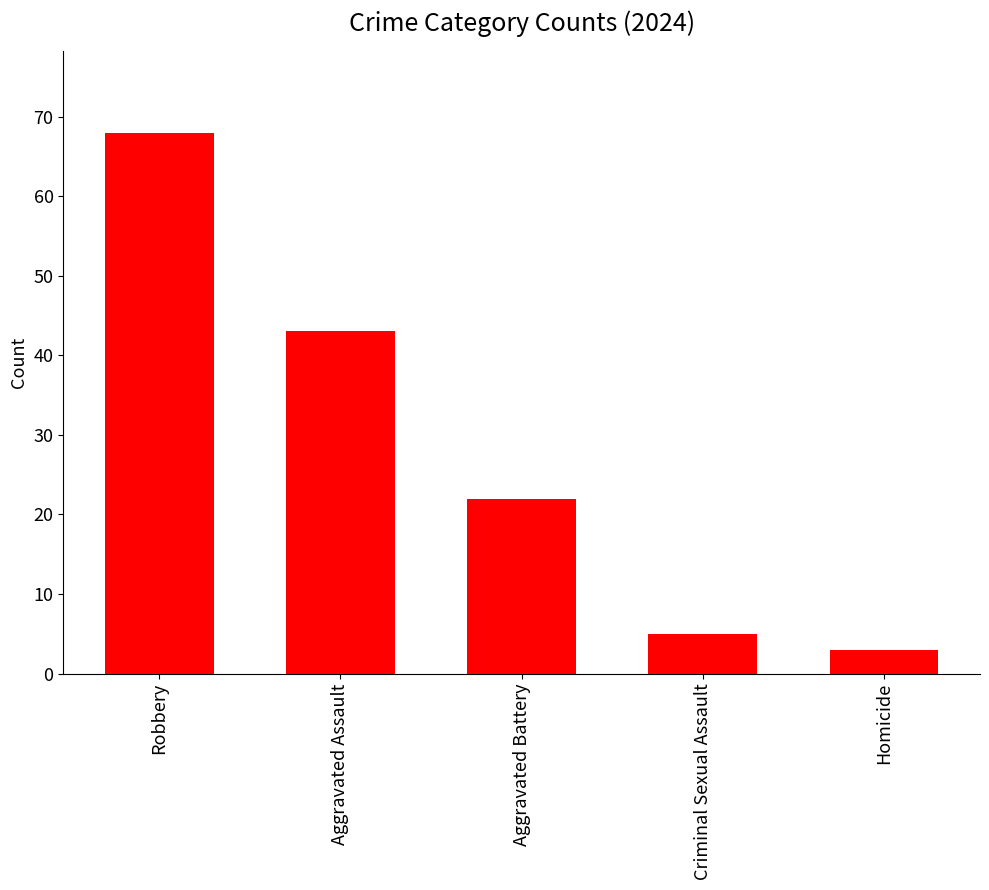

Reading right to left, transcribe all the data shown in this chart.

3	5	22	43	68